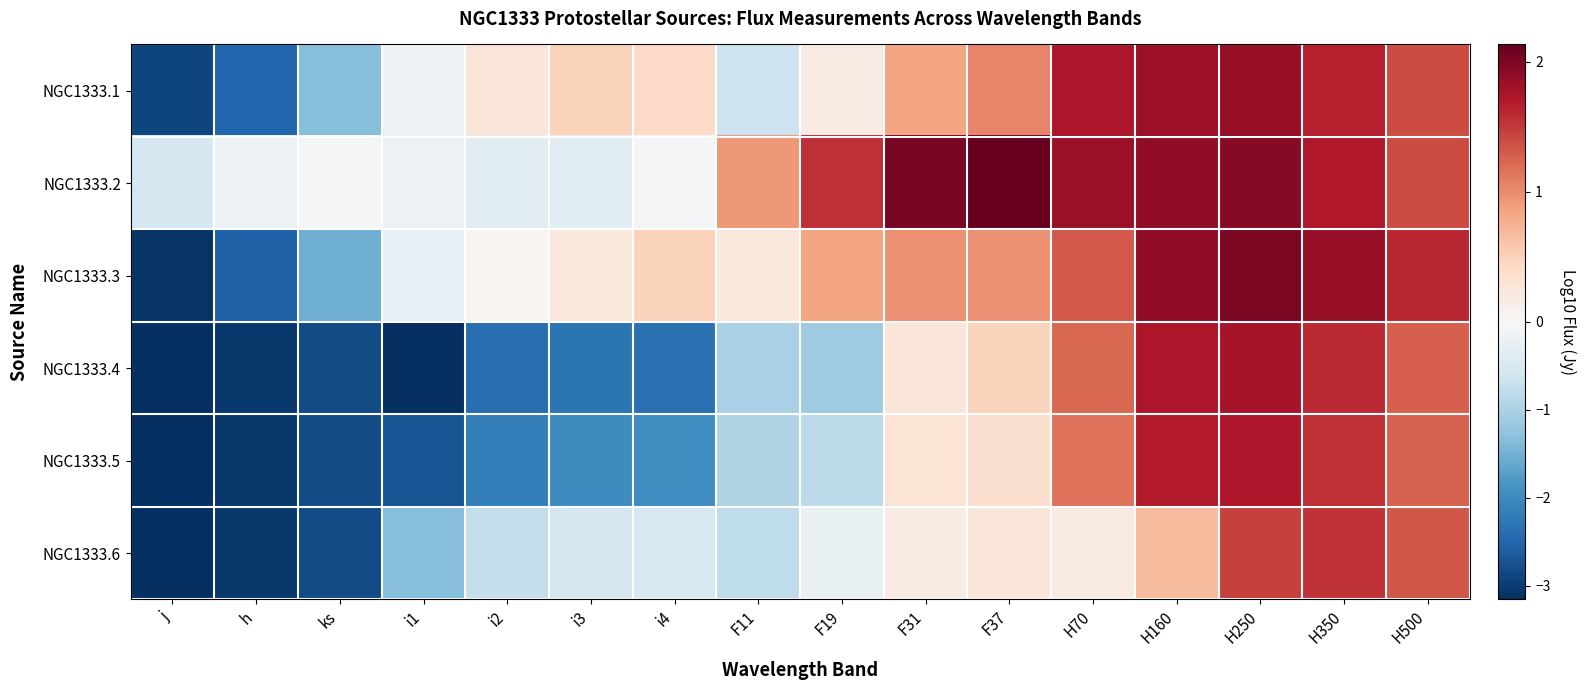

How many categories are shown in the chart?

16